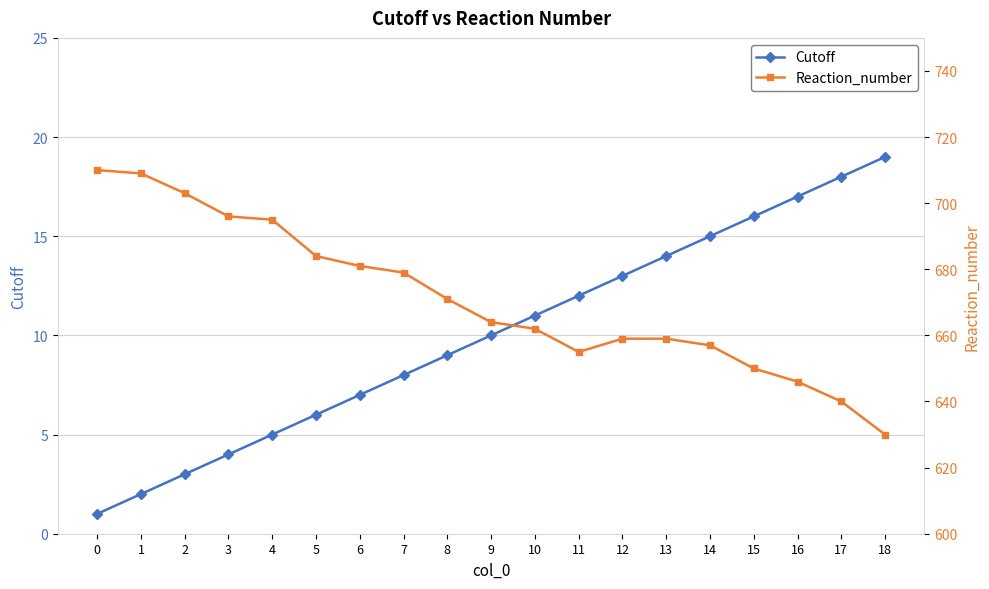

Does the chart display data point markers on the line(s)?

Yes